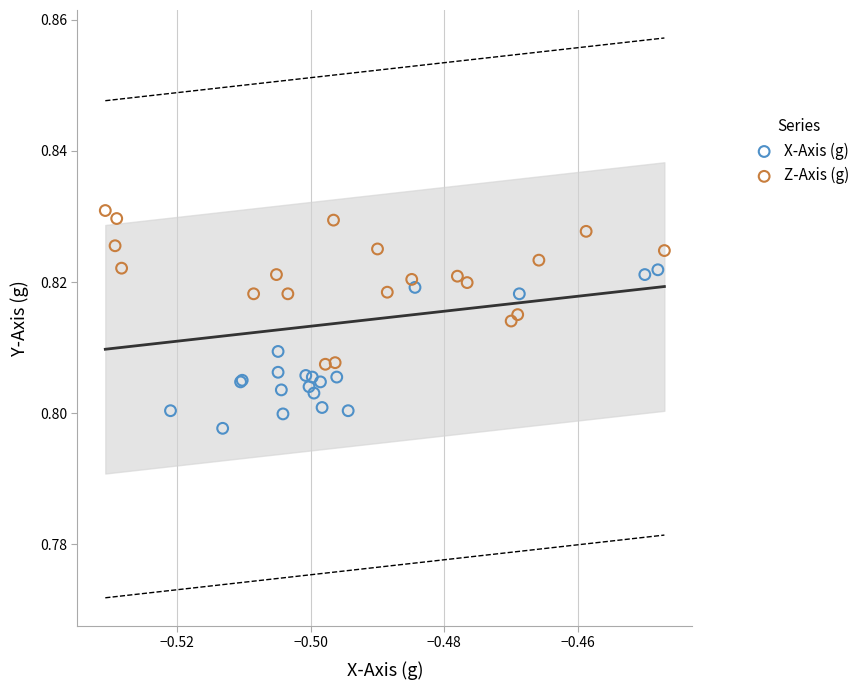

Which series contains the highest Y value?

Z-Axis (g)